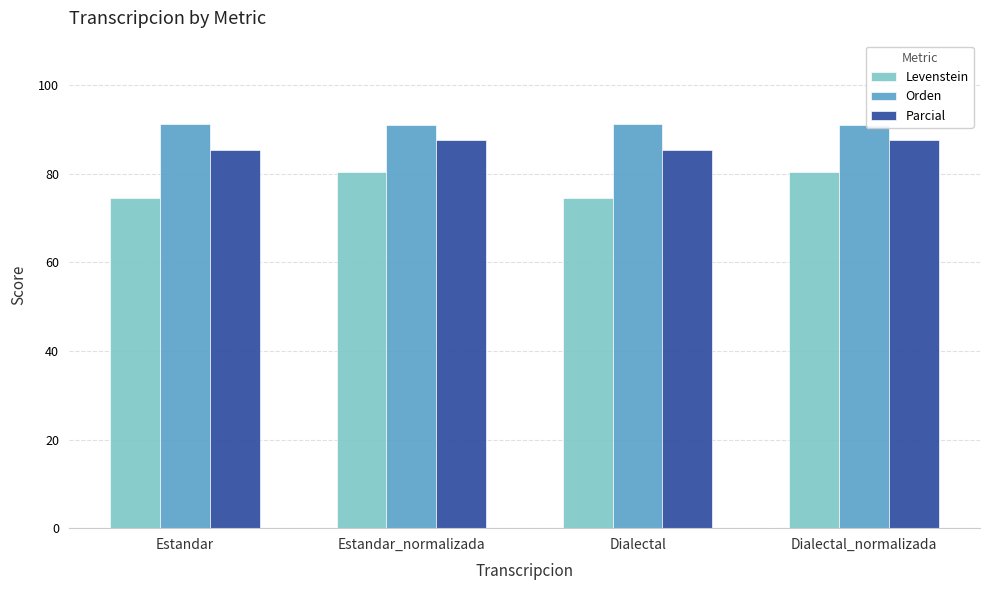

How many bars are there in total?

12